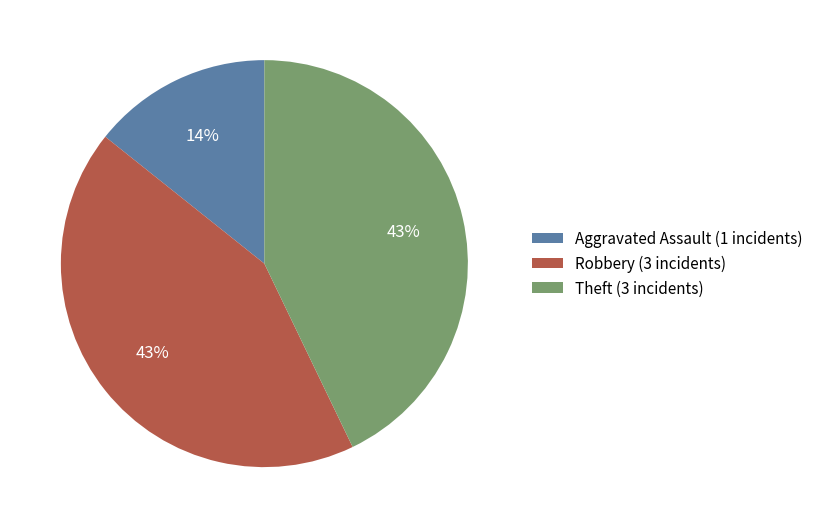

To the nearest percent, what portion does Robbery represent?

43%